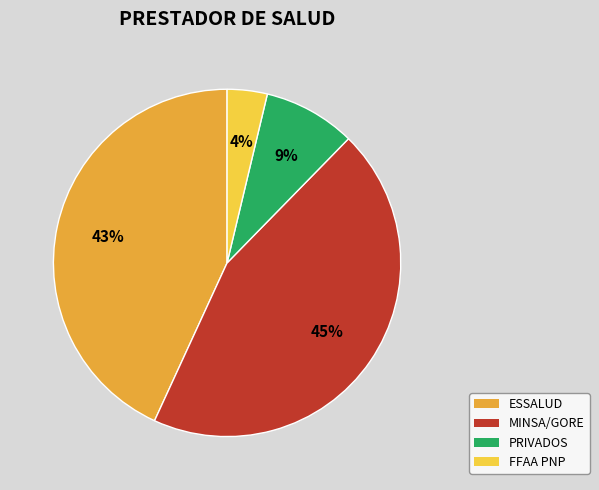

To the nearest percent, what is the difference between the largest and smallest slice percentages?

41%